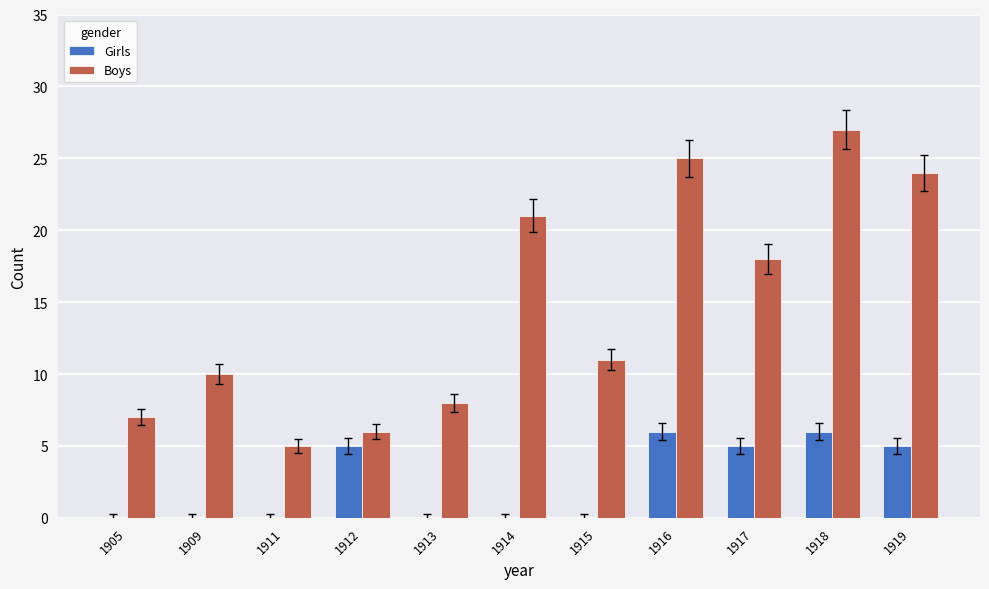

What is the sum of all Boys values?

162